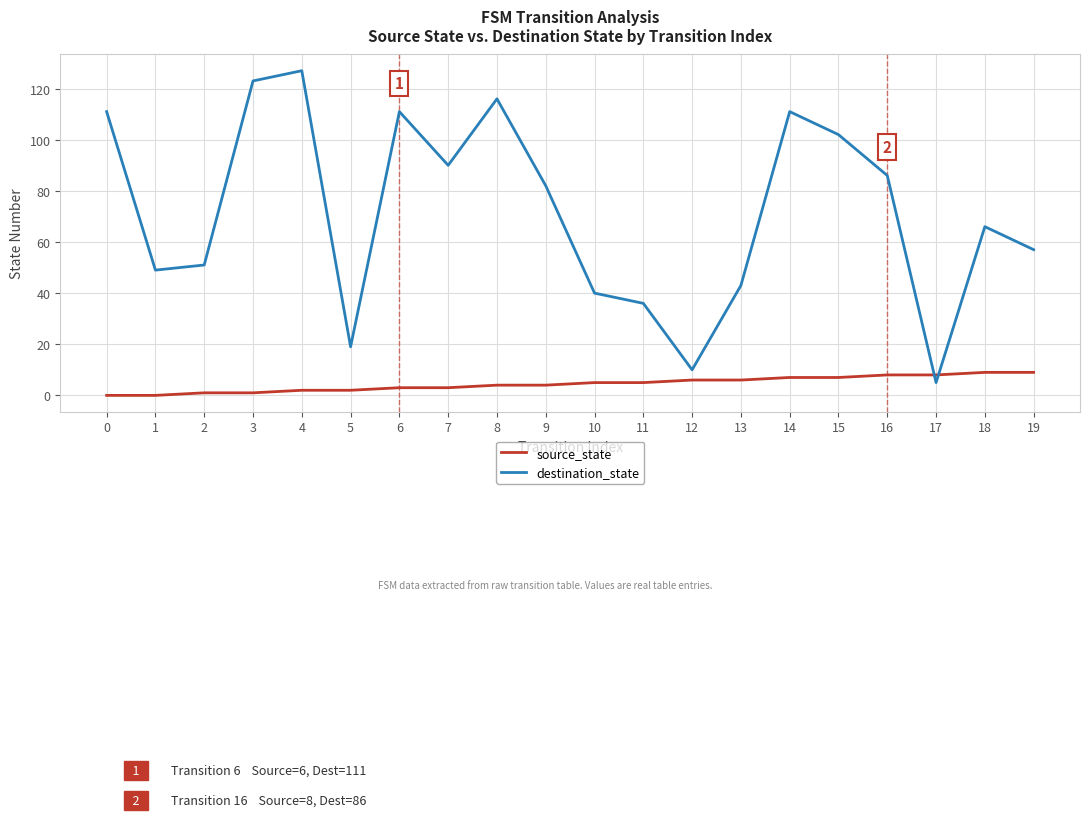

At how many categories does at least one series exceed 28?

17